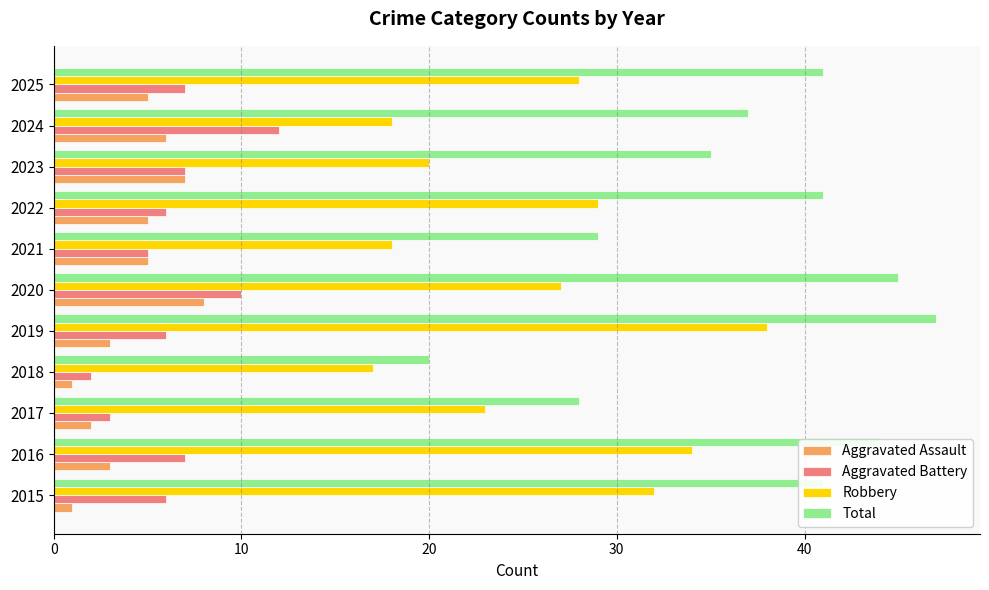

Which series has the largest total across all categories?

Total